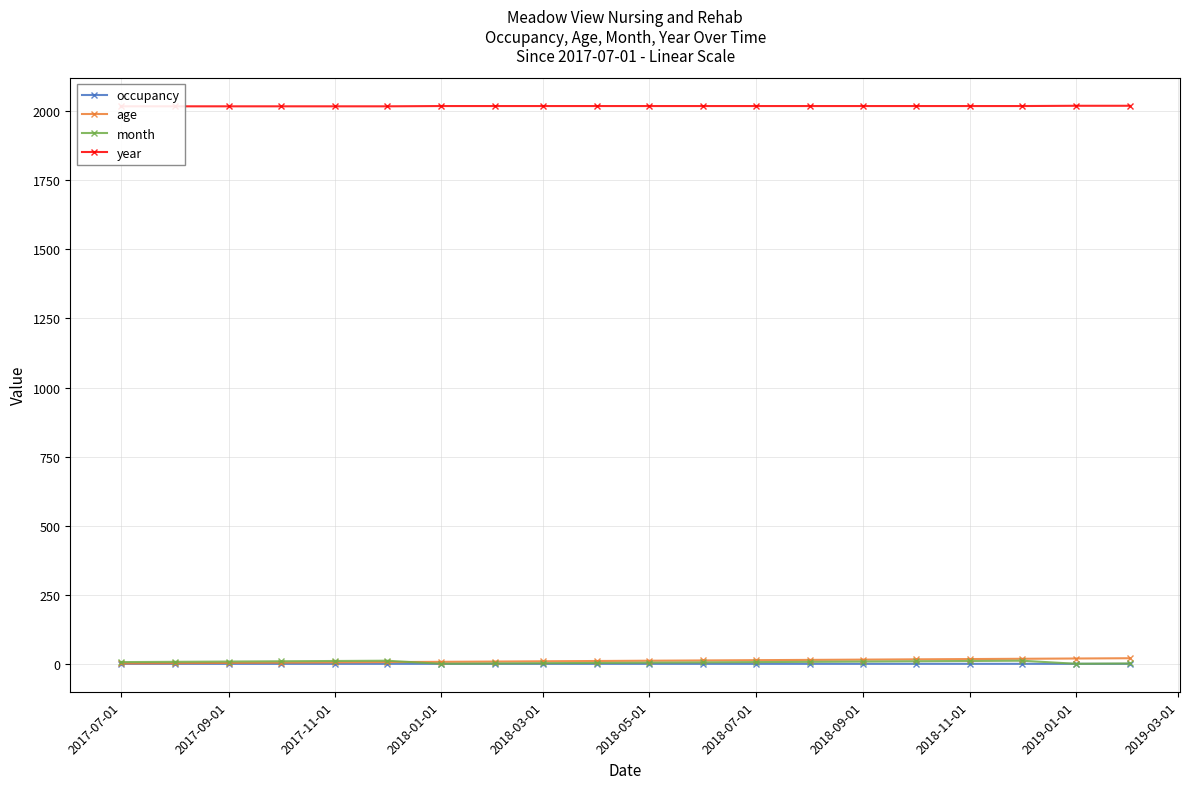

Which has a higher value, 2018-01-01 or 2018-07-01?

2018-01-01